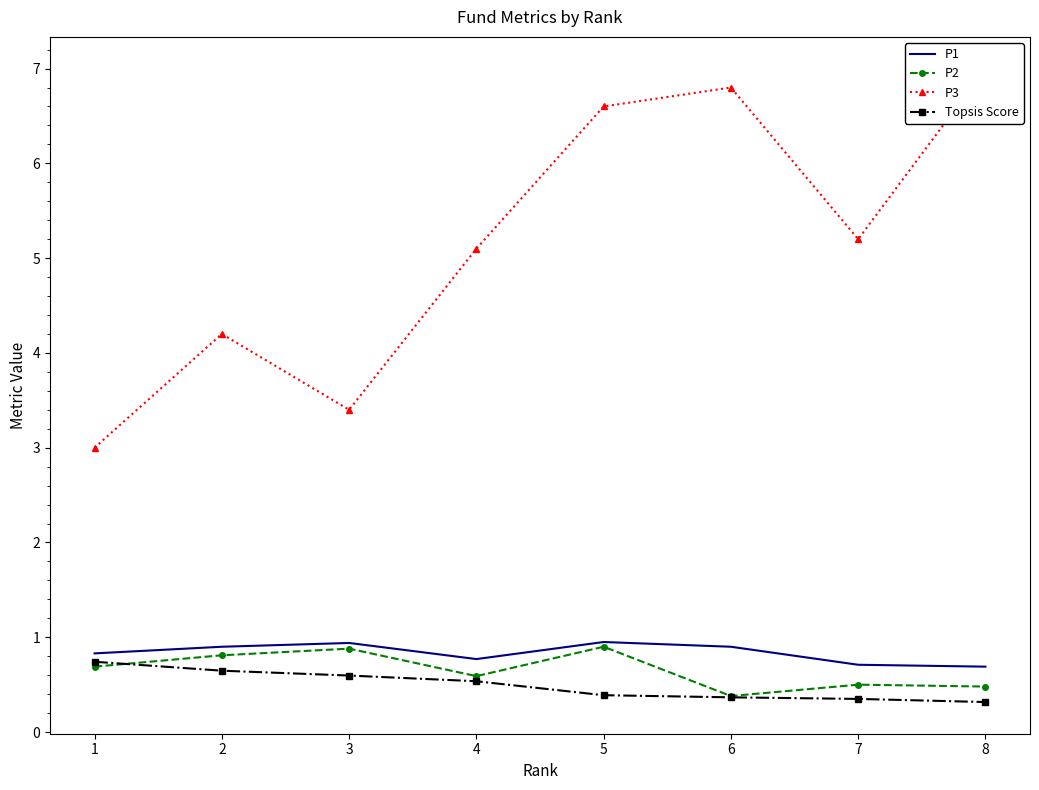

What are all the series names shown in the legend?

P1, P2, P3, Topsis Score